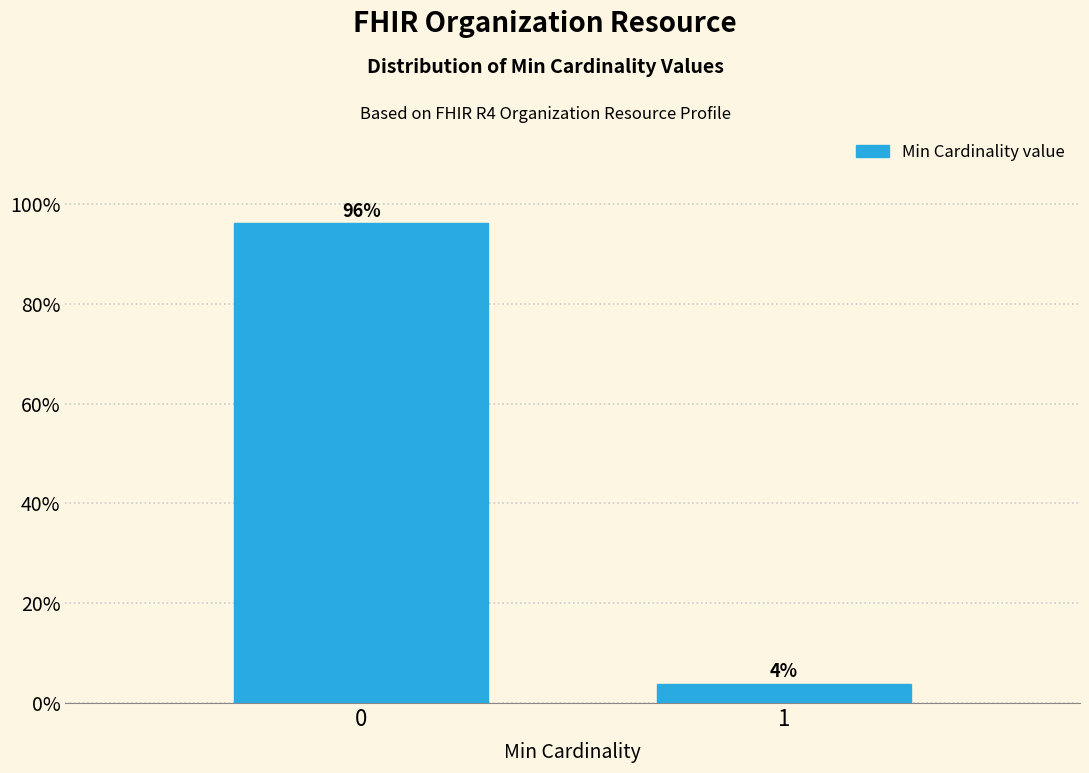

What is the approximate value at 0?

96.2